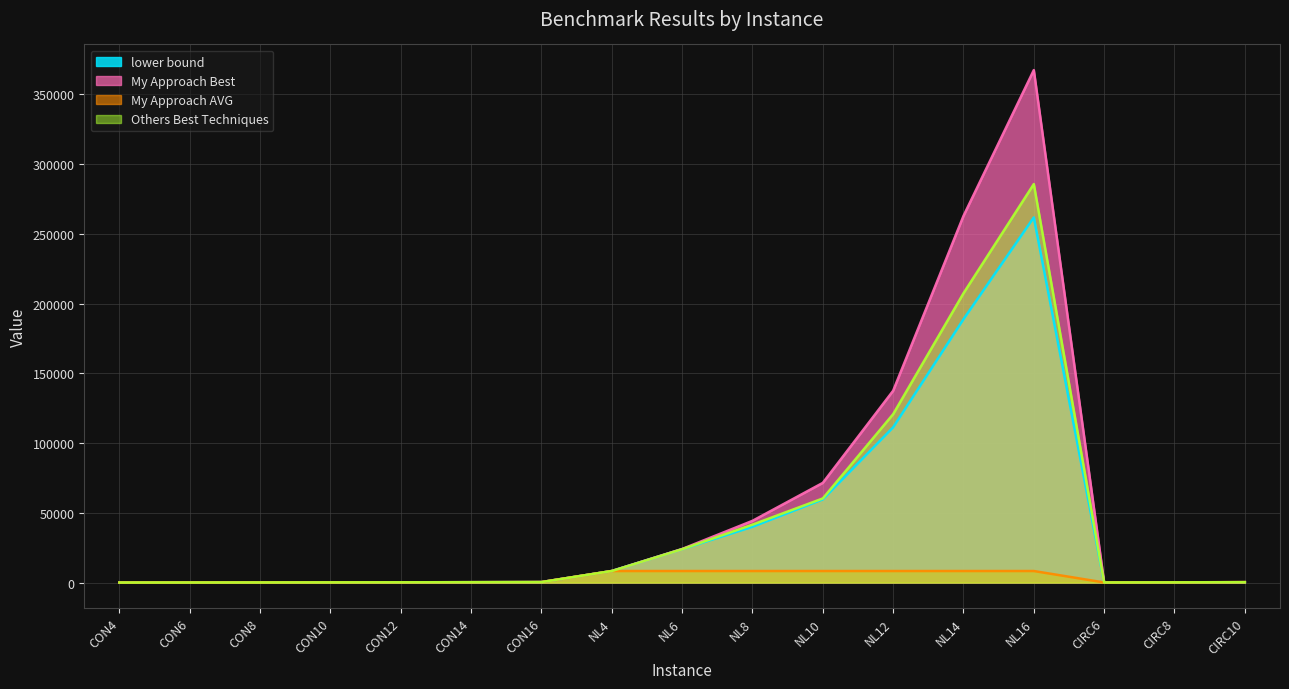

What is the total value across all series at NL14?

667108